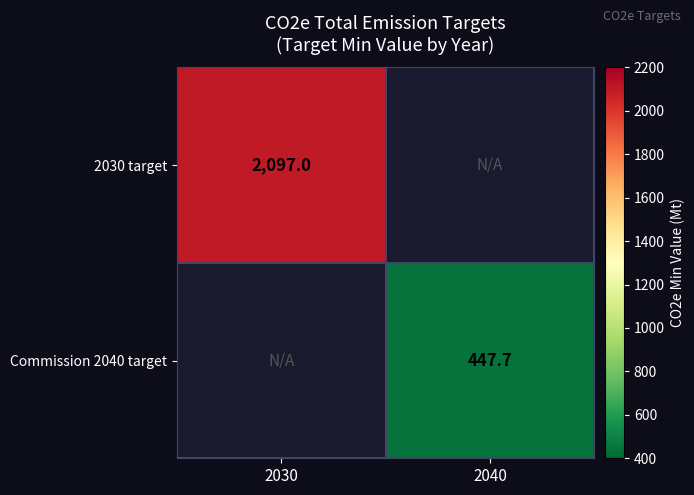

True or false: 2030 target has a value of 2097.0 at 2030.

True